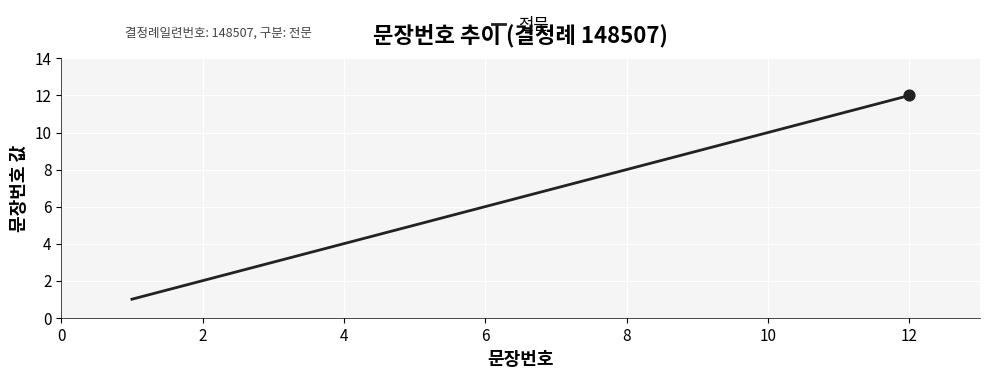

What is the maximum value shown in the chart?

12